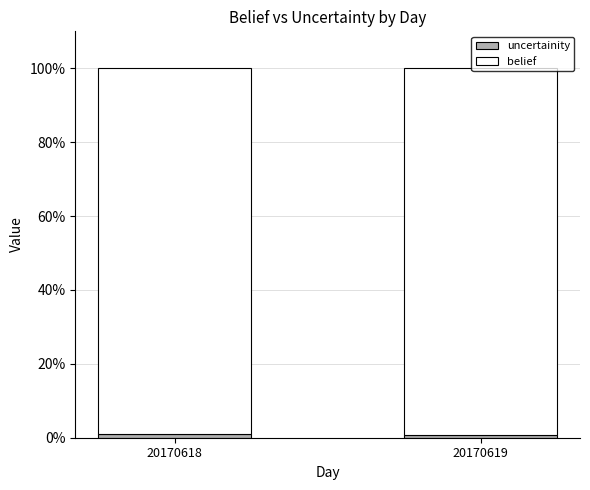

List the series in order of their peak value, lowest first.

uncertainity, belief